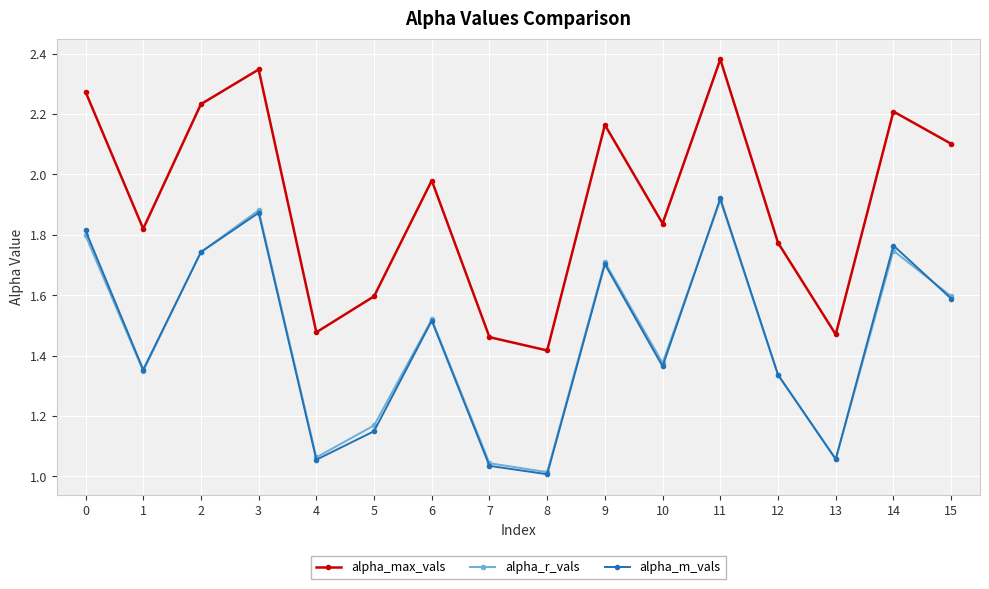

What is the sum of the alpha_r_vals values at 10 and 3?

3.3